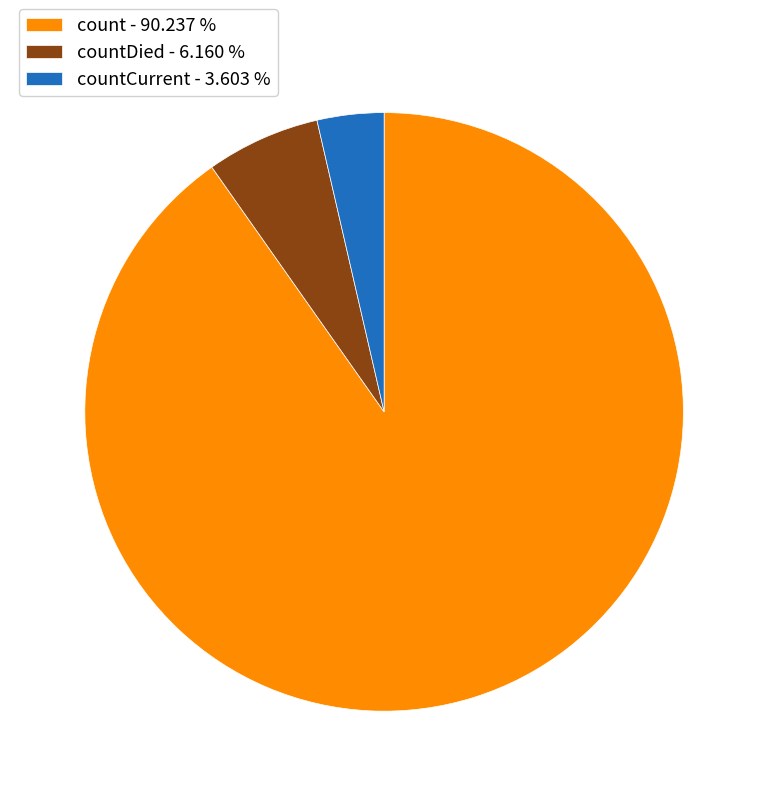

Do countCurrent - 3.603 % and count - 90.237 % together represent more than half of the pie?

Yes